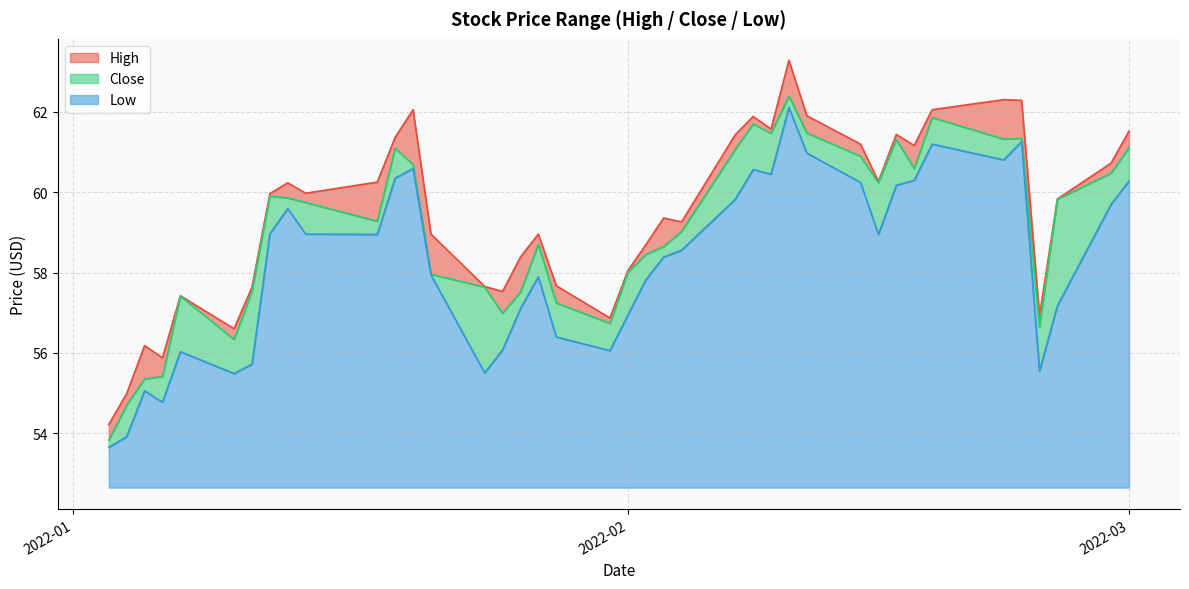

True or false: Low and Close cross at least once.

False